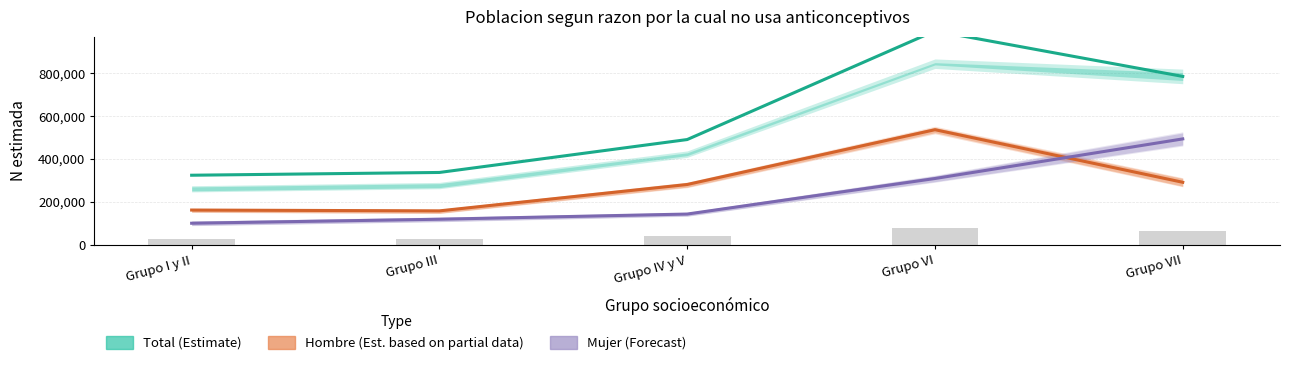

True or false: Mujer (Forecast) has a value of 58143 at Grupo III.

False